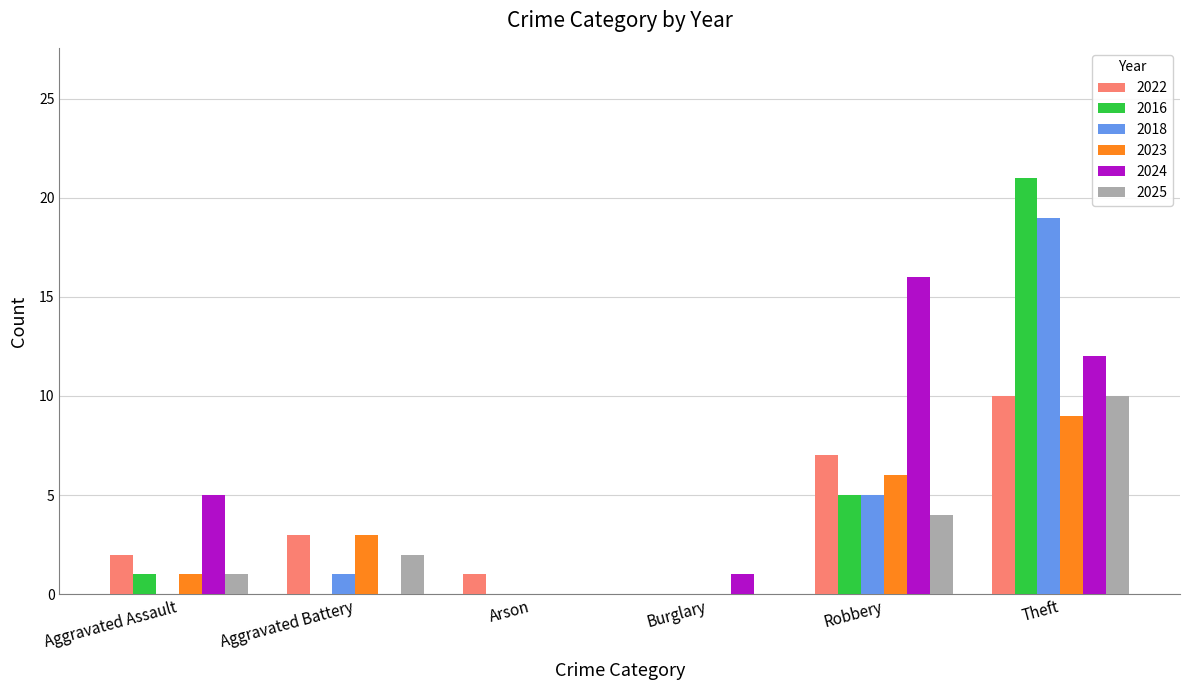

How many groups of bars are there?

6